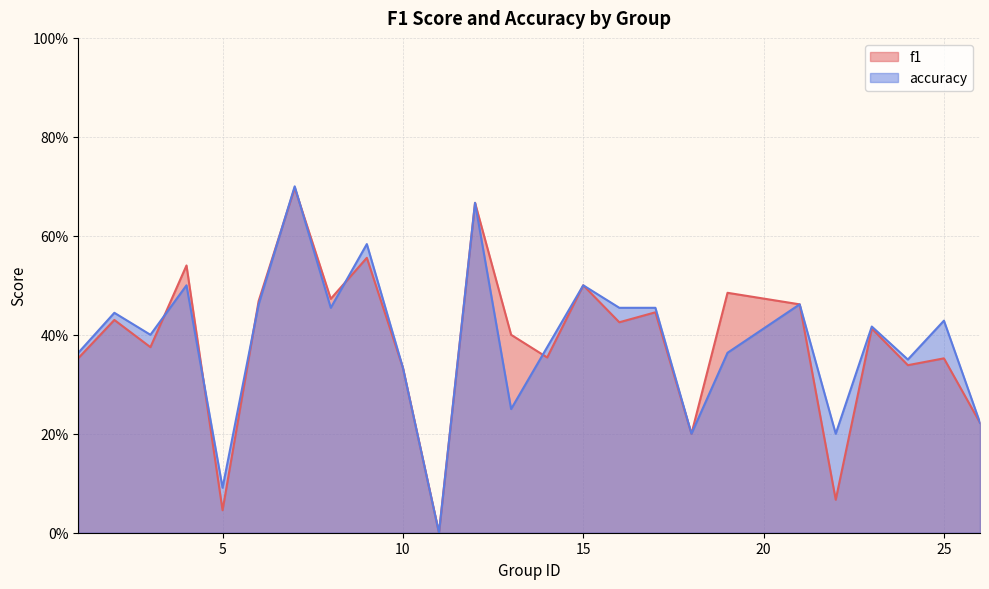

How many lines are shown in the chart?

2